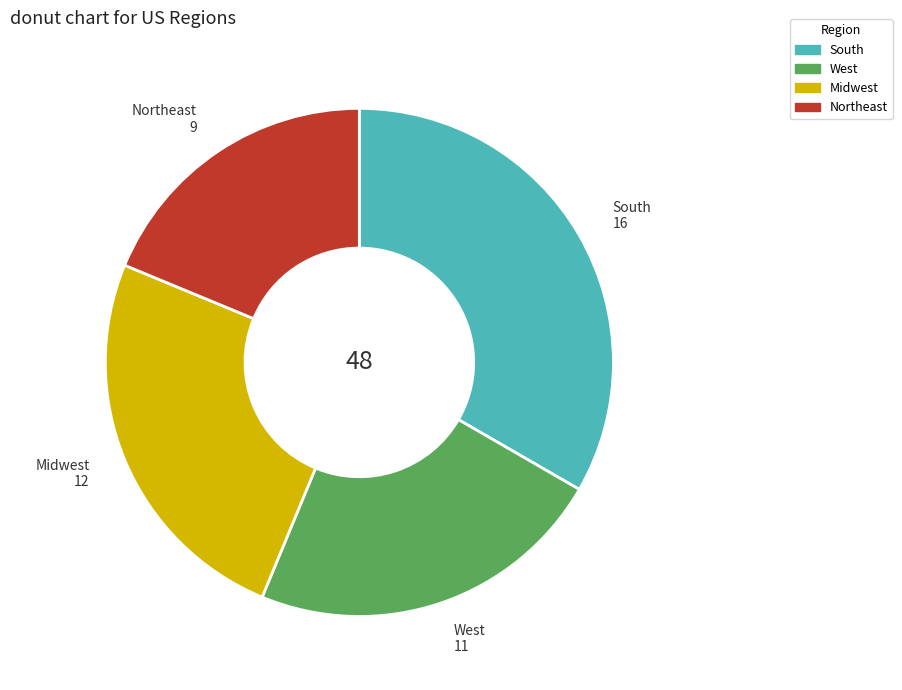

Rank the categories by value from highest to lowest.

South, Midwest, West, Northeast